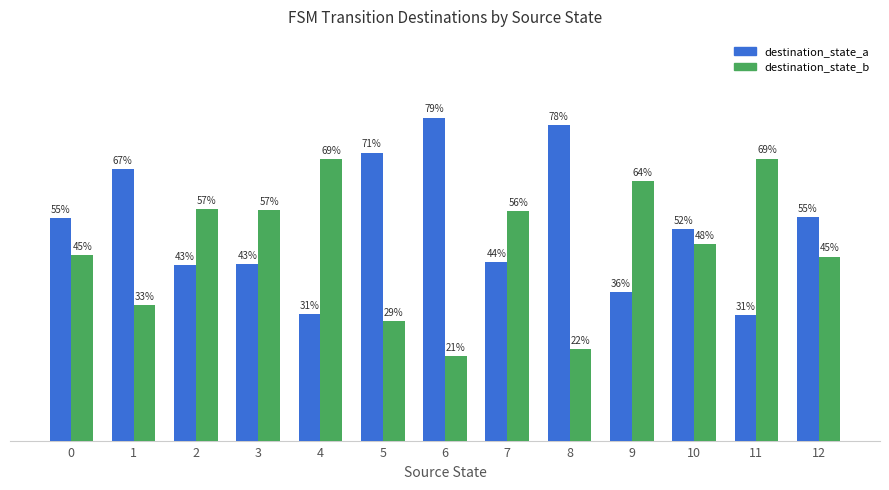

What are all the series names shown in the legend?

destination_state_a, destination_state_b